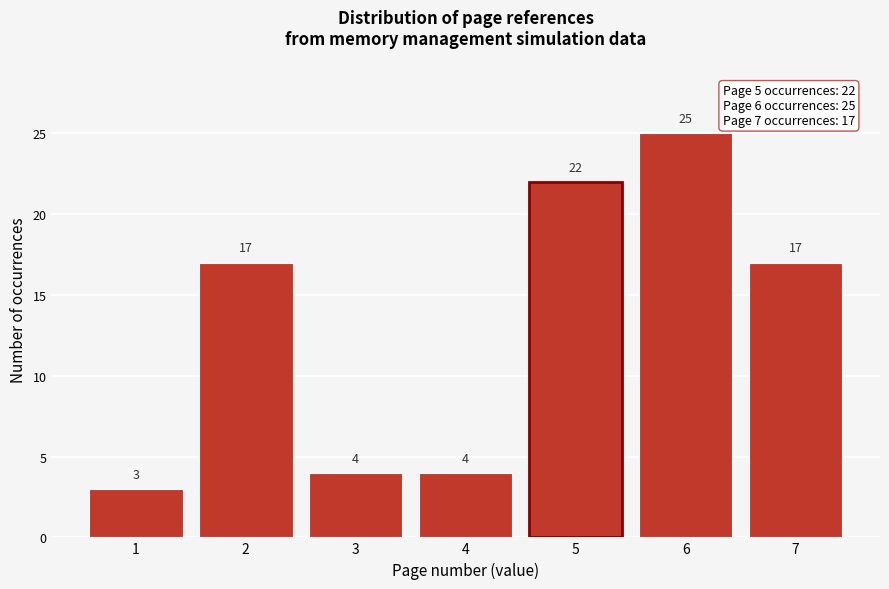

Reading left to right, list all the values displayed in this chart.

3	17	4	4	22	25	17